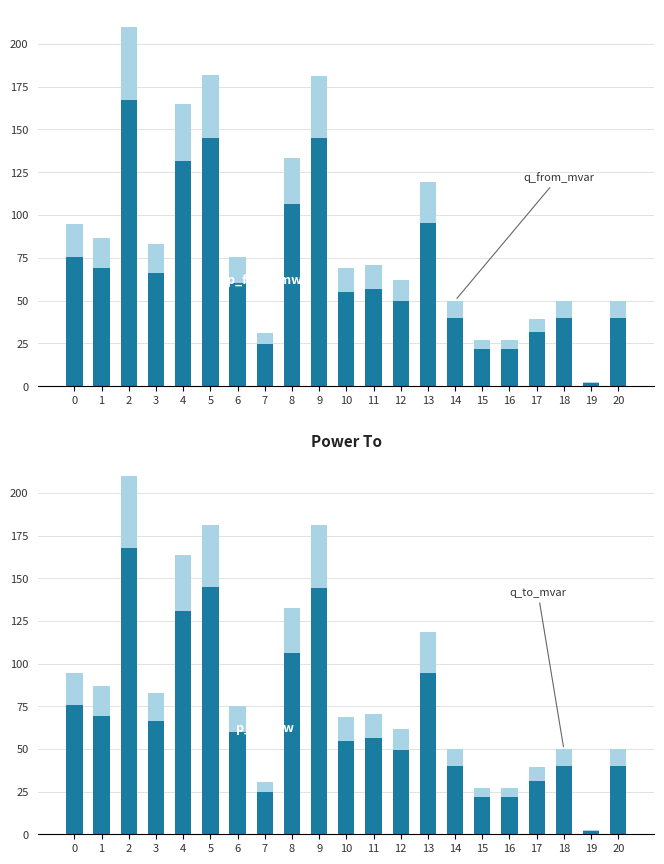

What is the value of the q_from_mvar bar at the 2nd from the left?

17.5